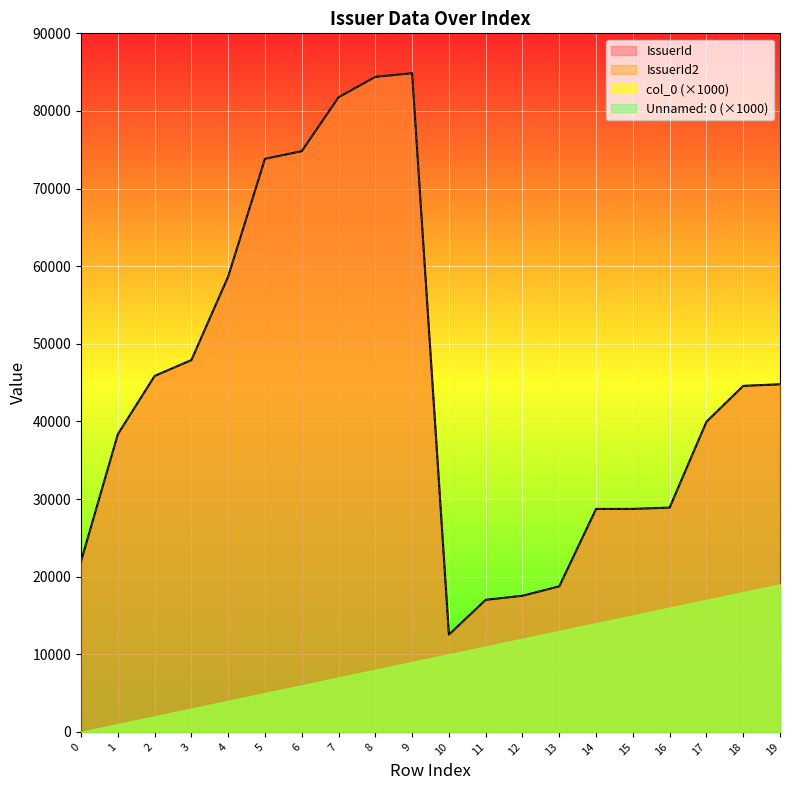

What is the sum of all IssuerId values?

893957